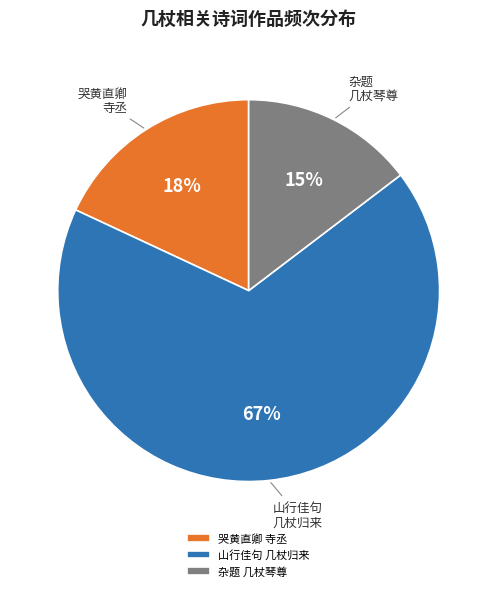

How many segments does this pie chart have?

3